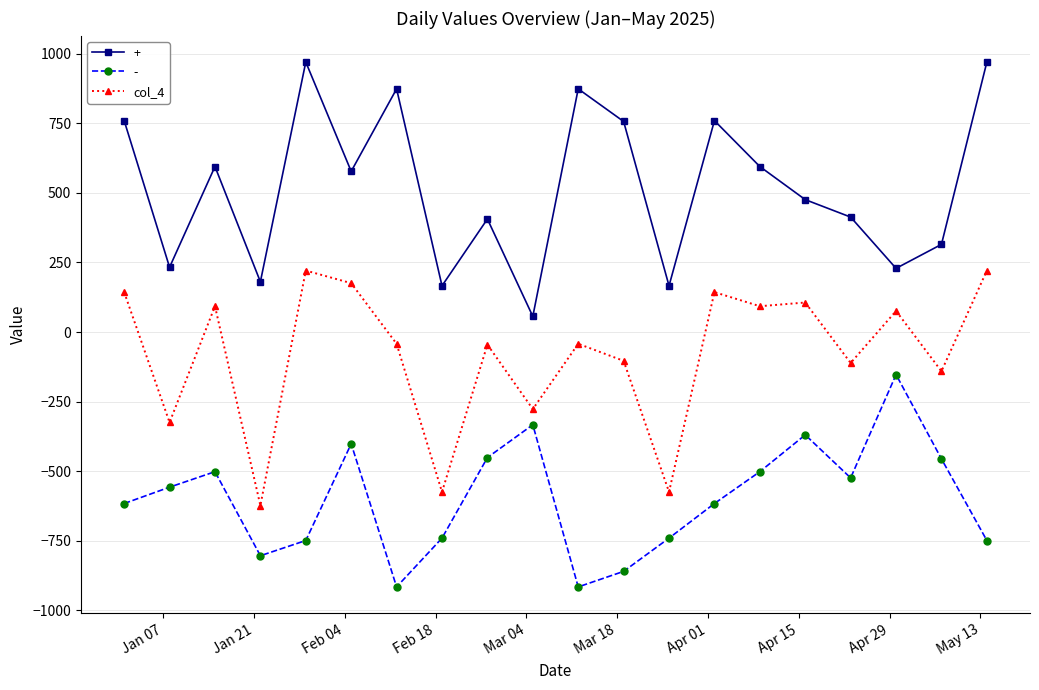

What is the difference between the maximum and second lowest values in the + series?

803.8